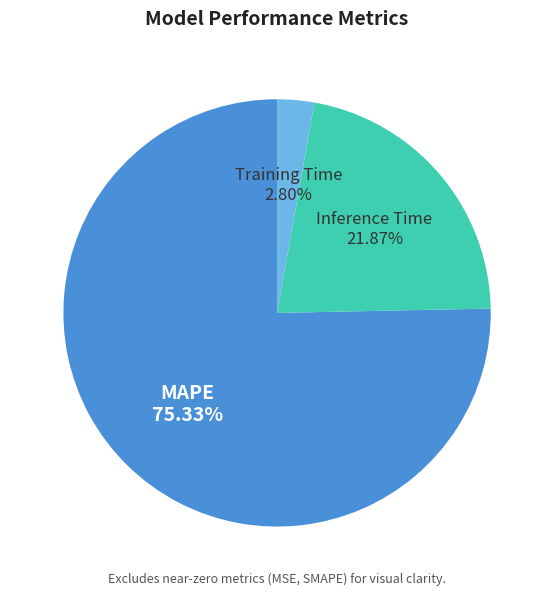

What is the smallest slice in the pie chart?

Training Time